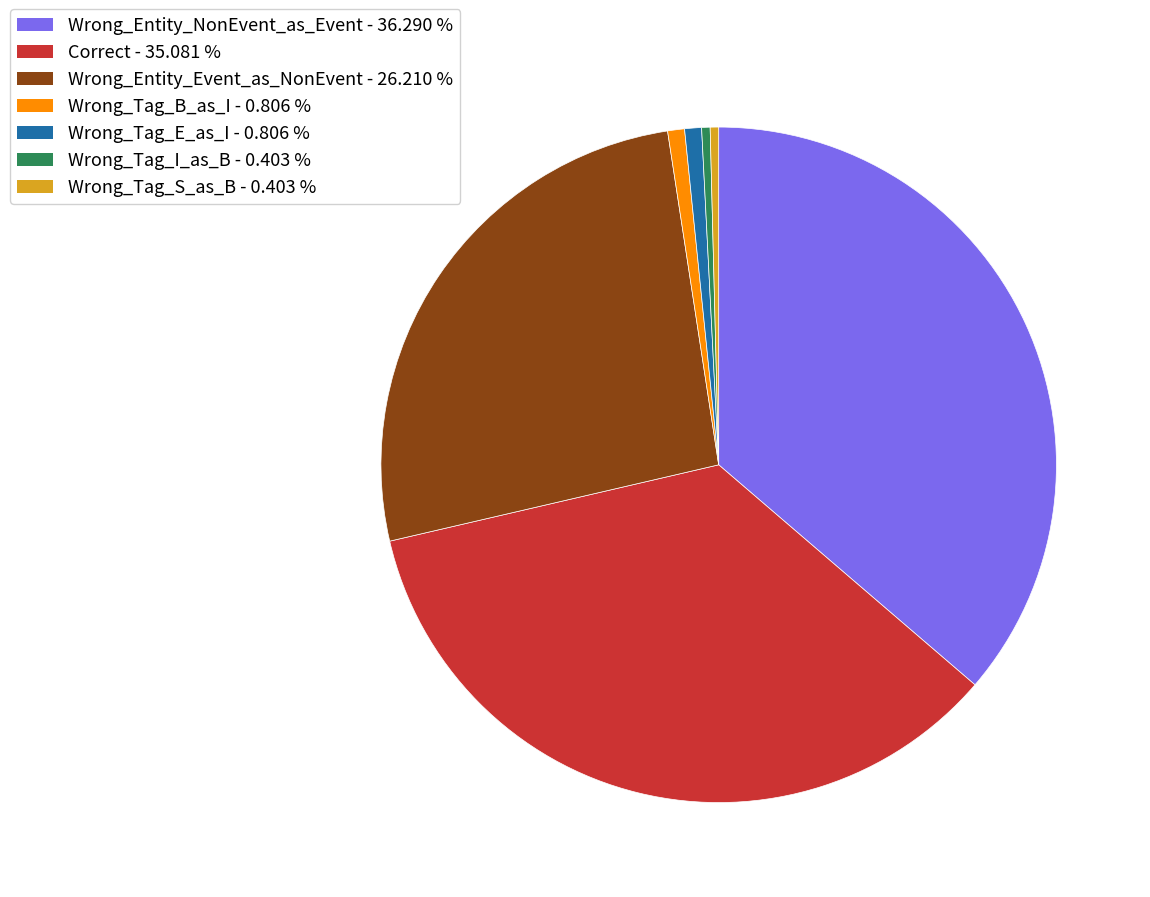

How many slices are in this pie chart?

7